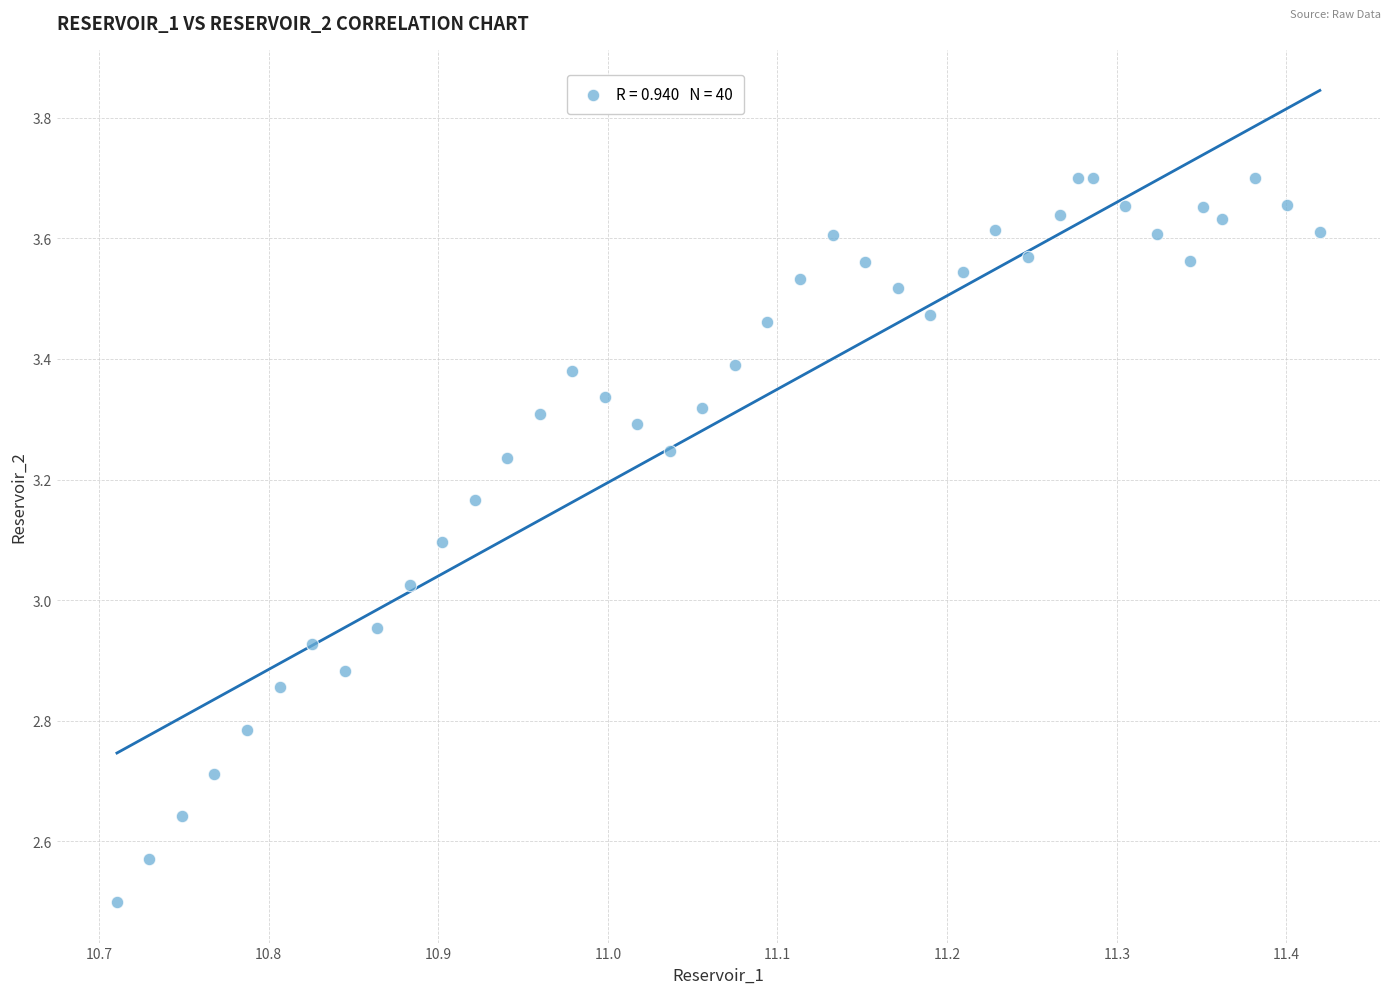

What is the range of Y values (max minus min)?

1.2